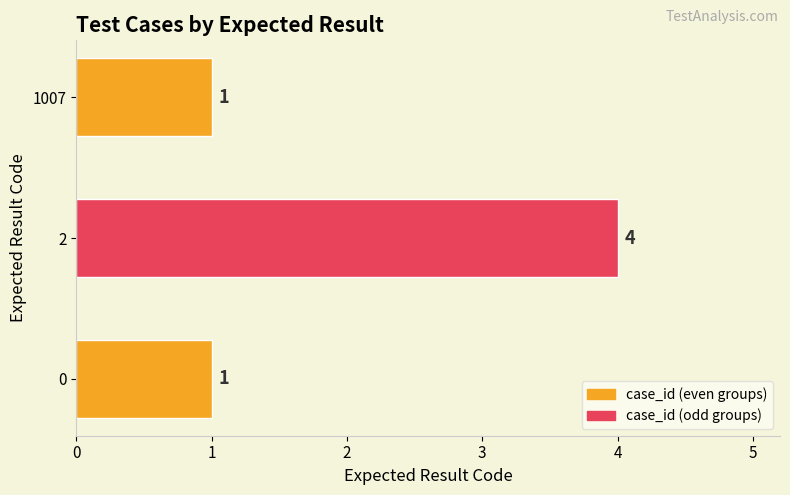

Approximately how many times larger is the value at 0 compared to 1007?

1.0